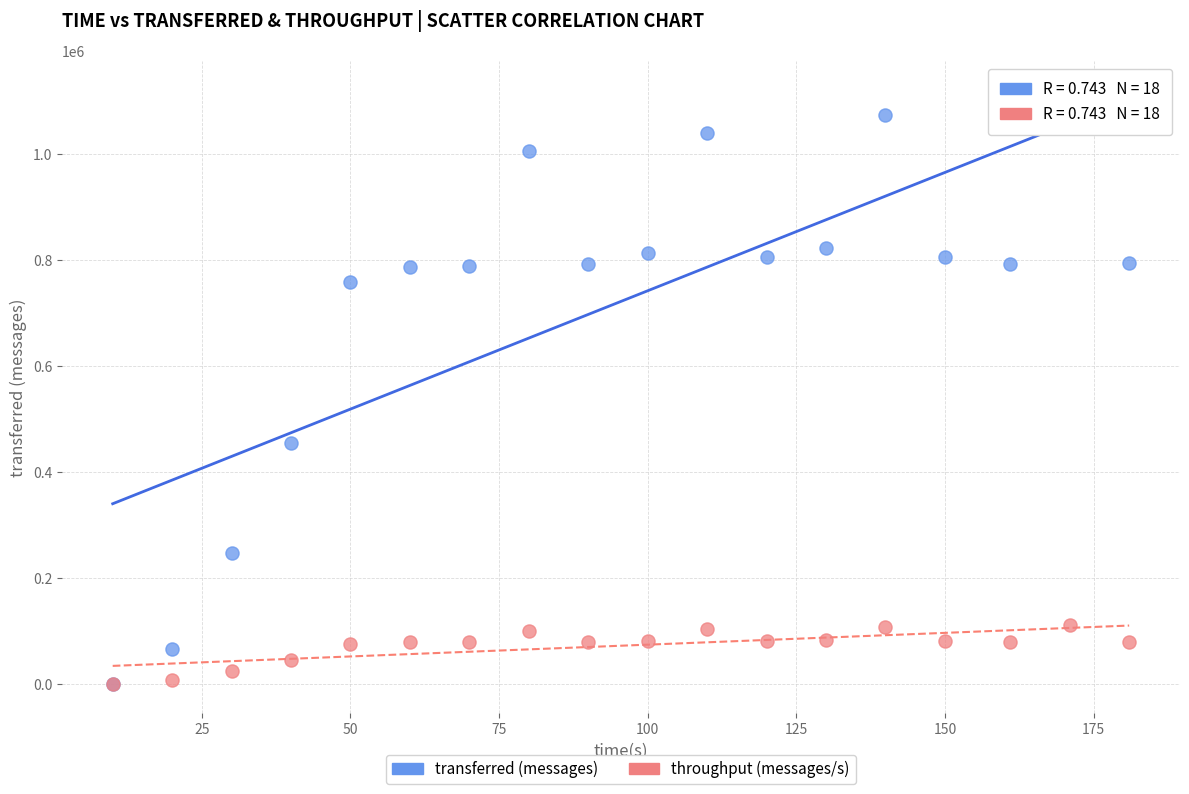

Across all series, what Y value is closest to 559430?

455240